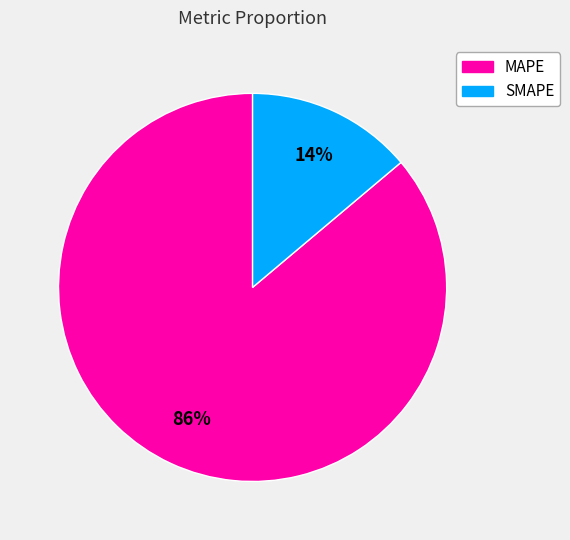

Which has a higher value, SMAPE or MAPE?

MAPE